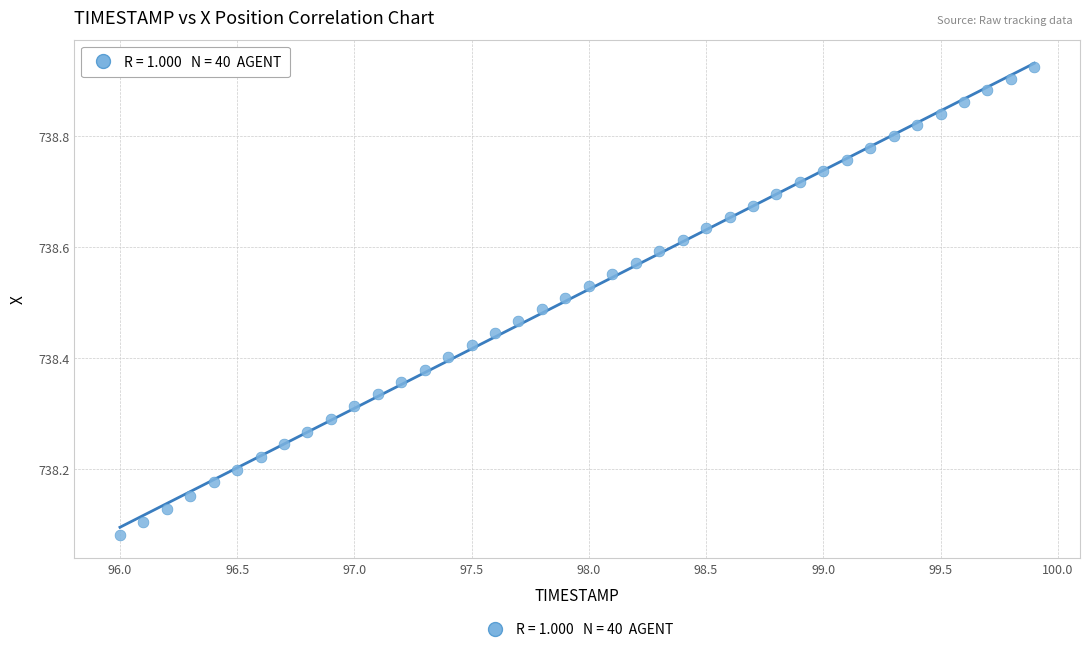

What is the range of Y values (max minus min)?

0.8